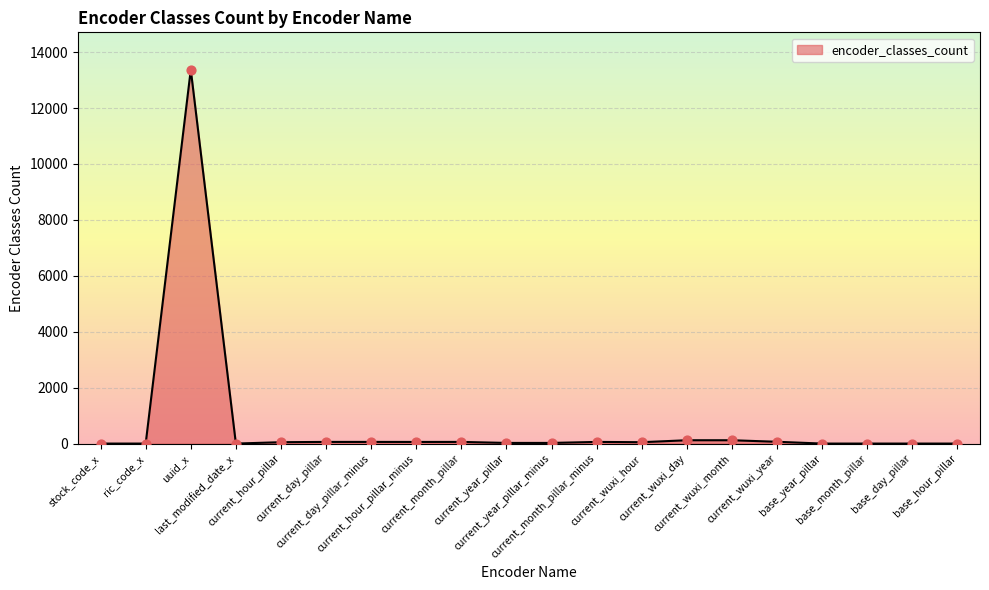

What is the change in value from current_wuxi_day to base_year_pillar?

-119